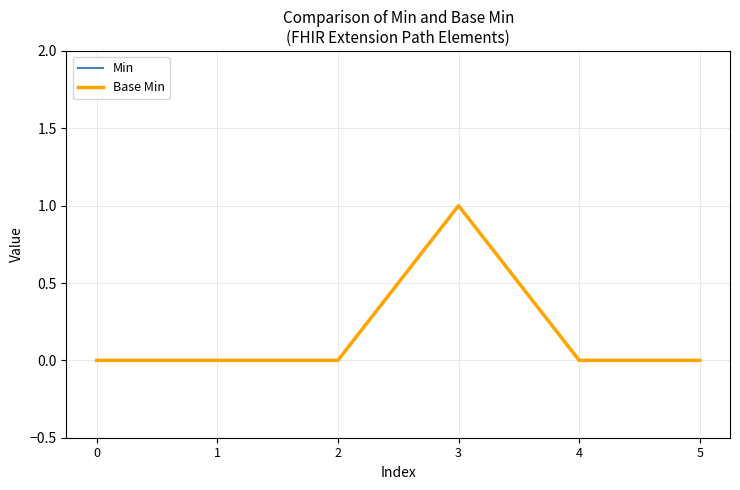

True or false: Base Min and Min cross at least once.

False